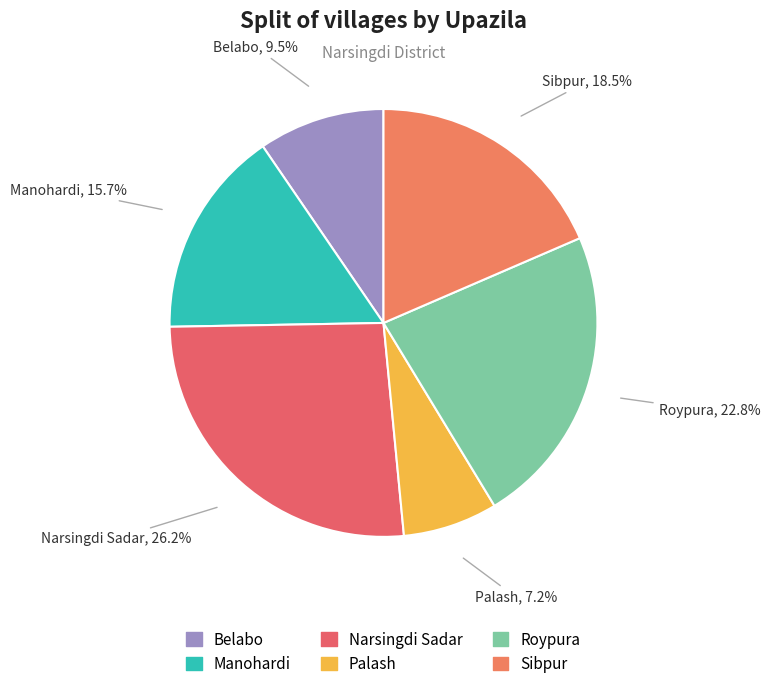

What portion of the pie excludes Palash?

92.8%